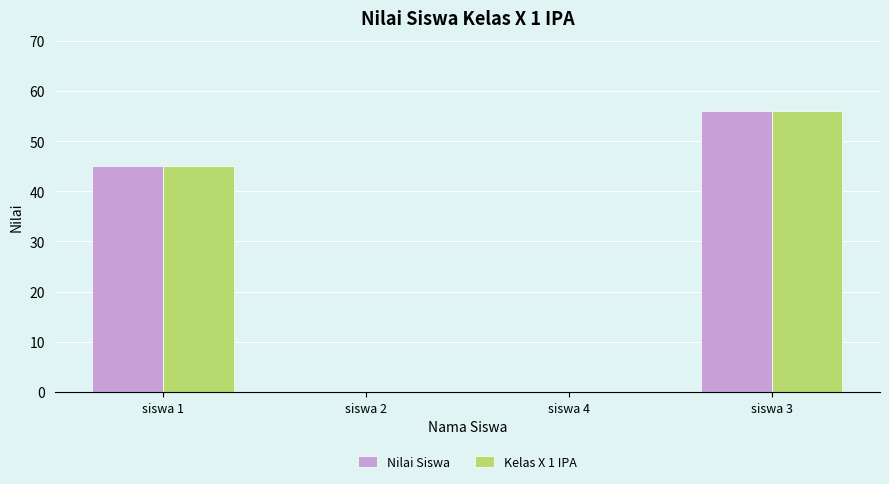

How many Nilai Siswa values are between 0 and 56?

4